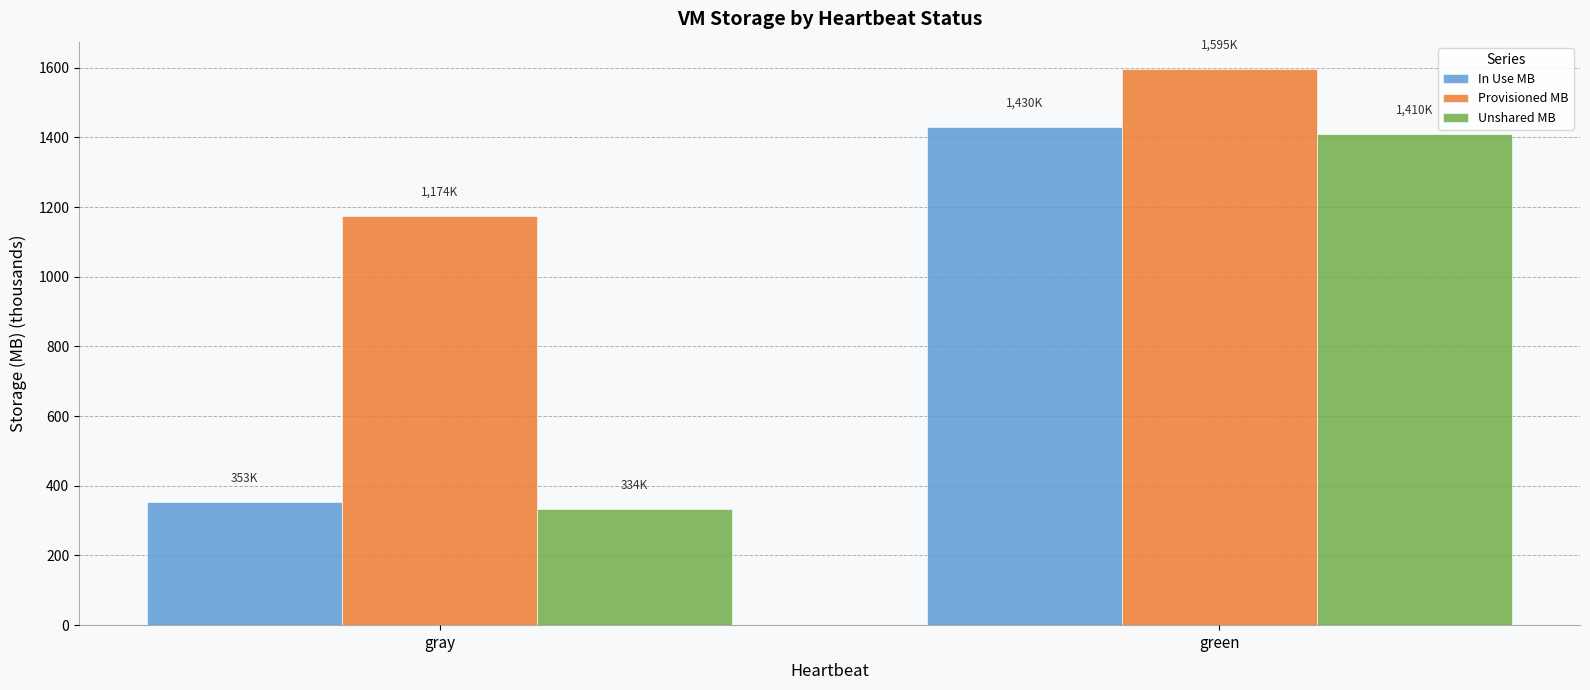

True or false: In Use MB has a value of 516.2 at gray.

False